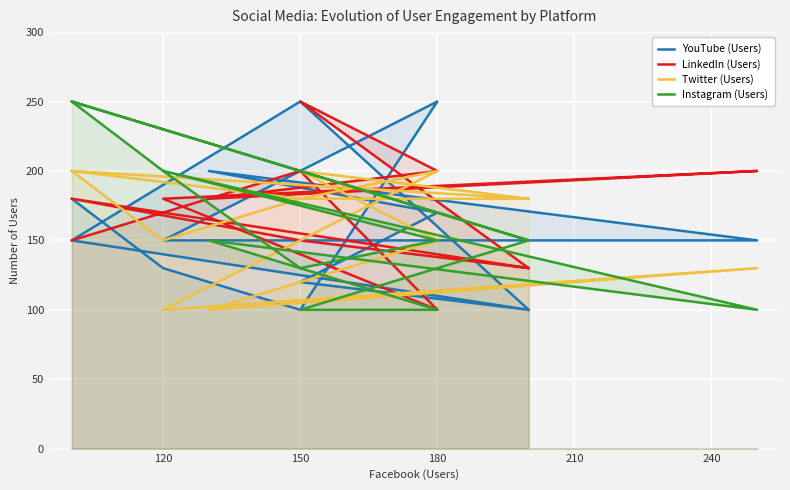

What are all the series names shown in the legend?

YouTube (Users), LinkedIn (Users), Twitter (Users), Instagram (Users)